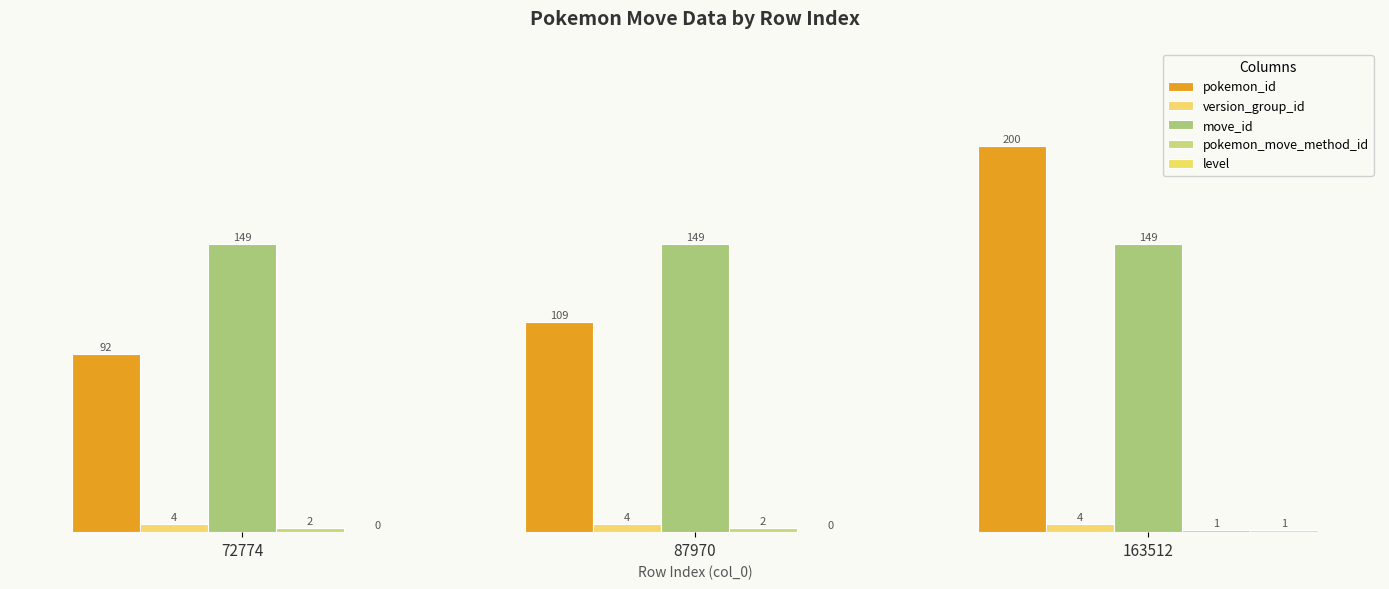

Which series has the widest spread of values?

pokemon_id